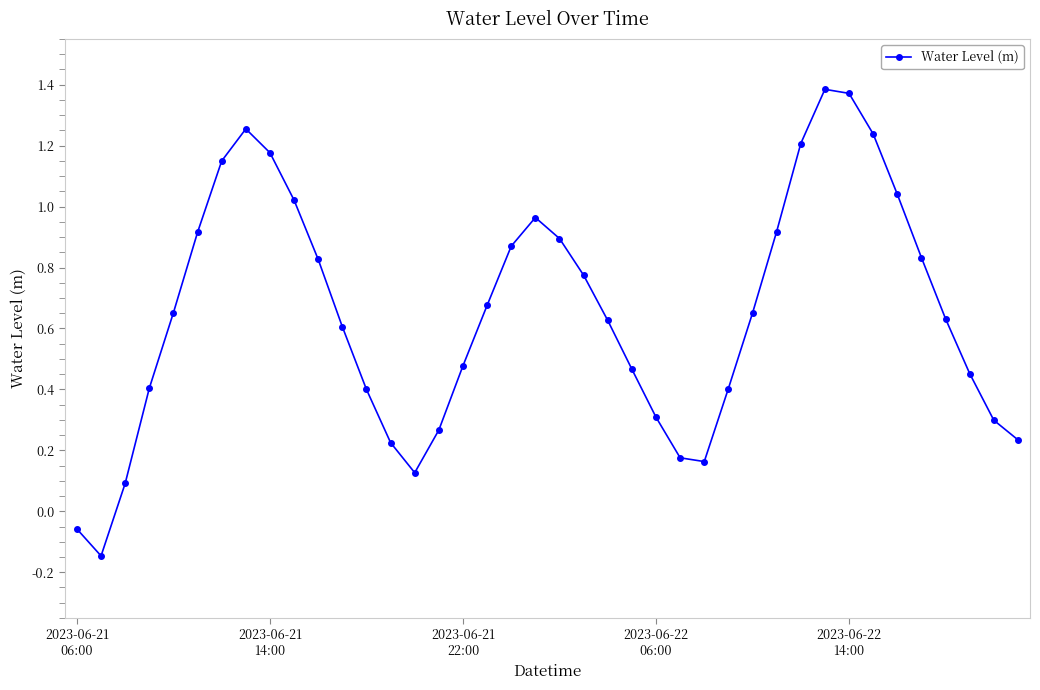

True or false: there are more than 2 points higher than both neighbors.

True